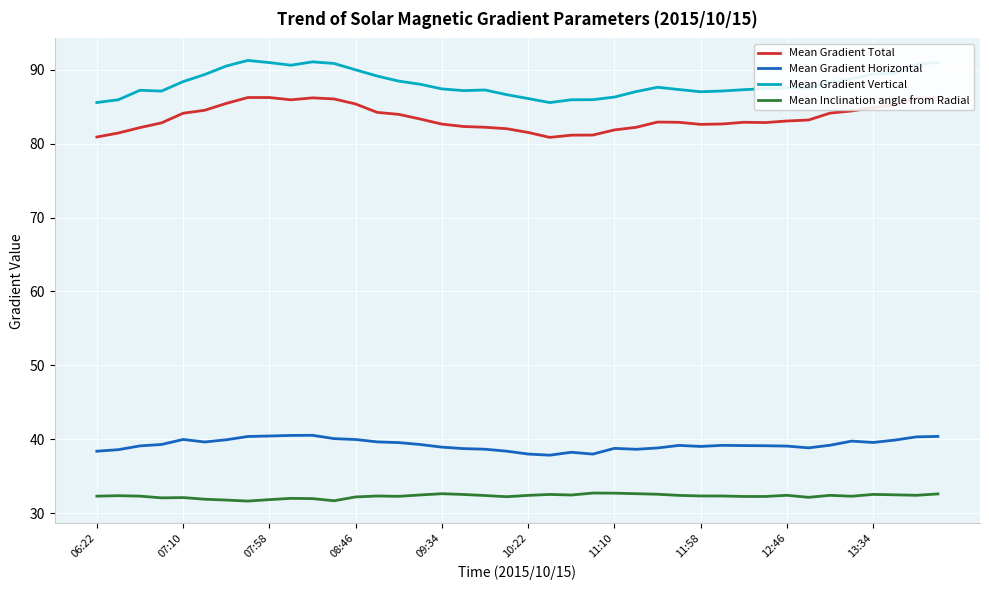

What are all the series names shown in the legend?

Mean Gradient Total, Mean Gradient Horizontal, Mean Gradient Vertical, Mean Inclination angle from Radial